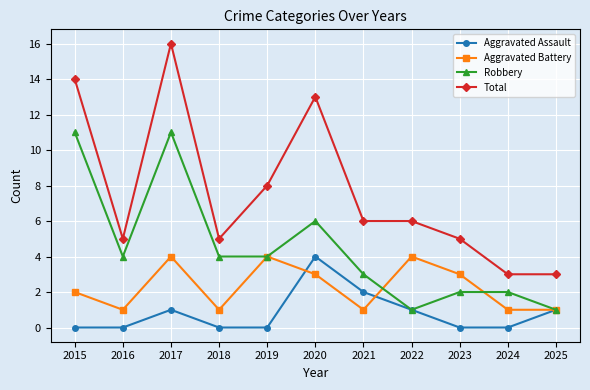

What is the difference between the highest and lowest values at 2016?

5